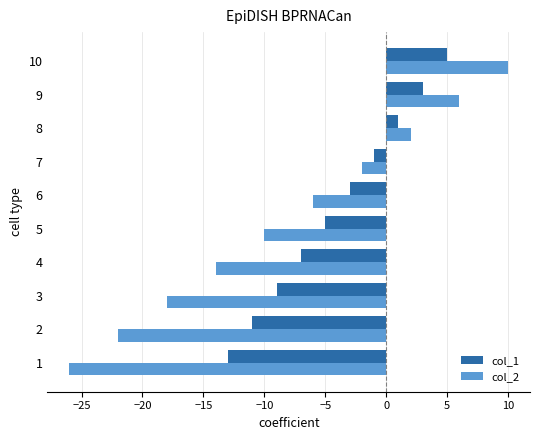

What is the sum of all col_1 values?

-40